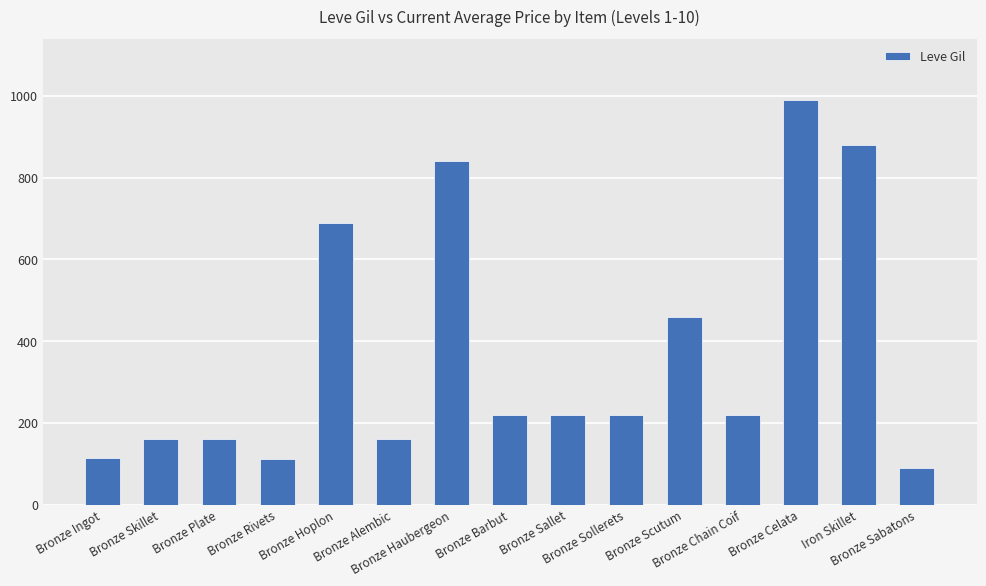

What is the value of the 3rd bar from the left?

160